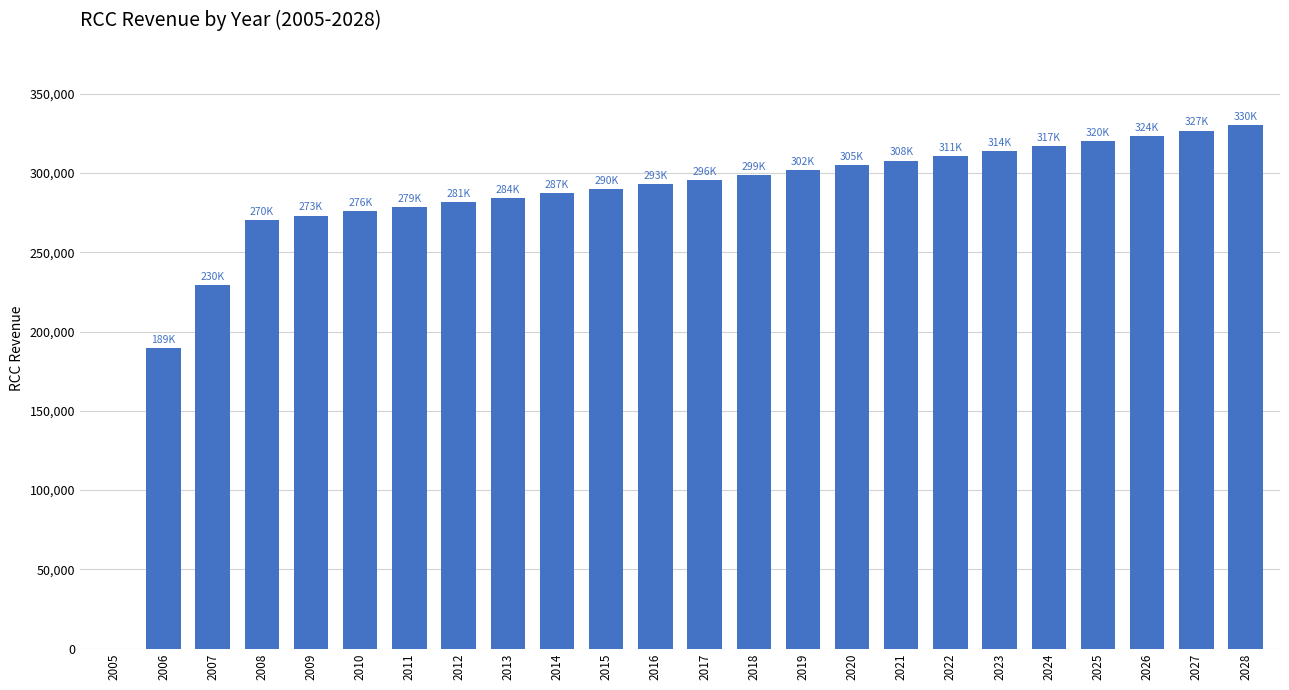

True or false: the data shows 409765.4 at 2012.

False